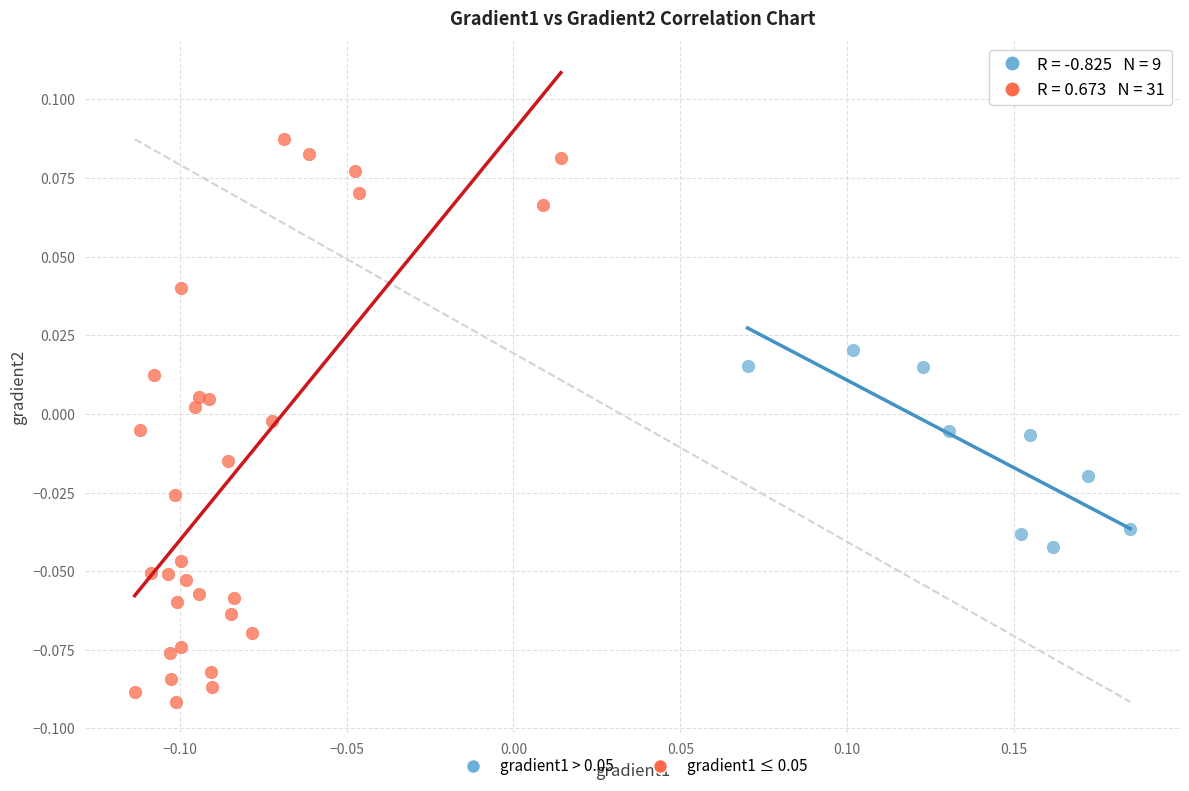

Which series has the largest Y range (max minus min)?

gradient1 ≤ 0.05